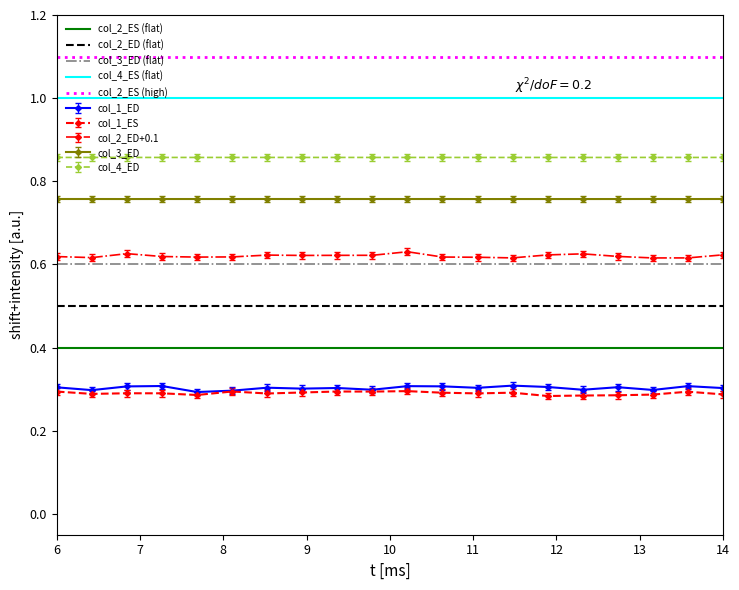

True or false: col_1_ES and col_2_ES (high) intersect in this chart.

False